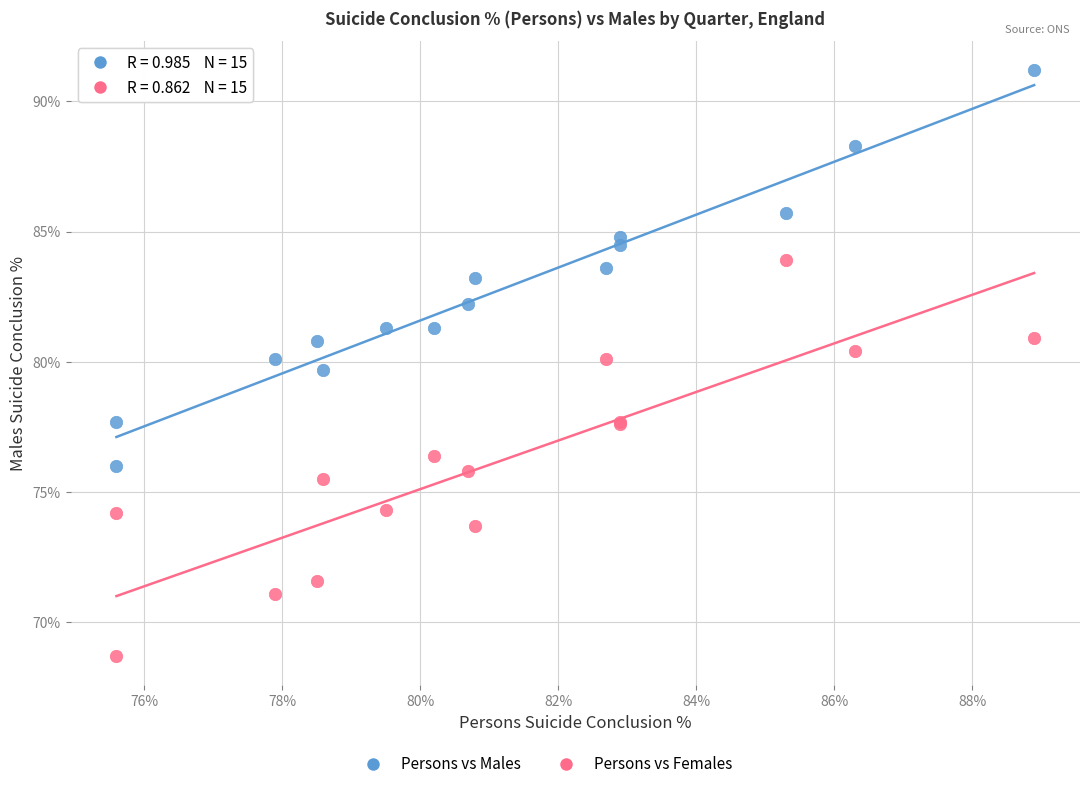

Across all series, what Y value is closest to 79?

79.7